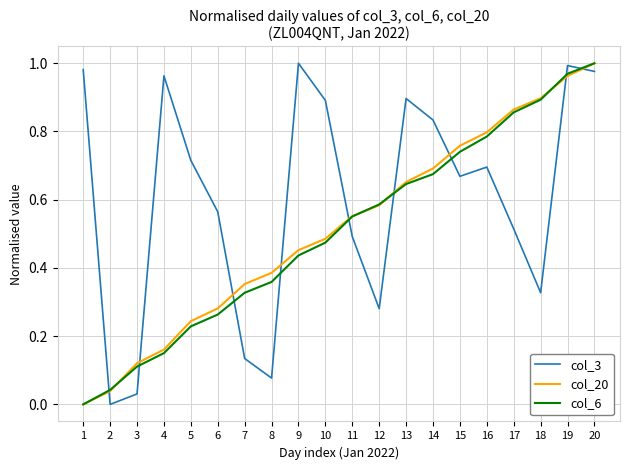

After their last crossing, which series has the higher values: col_6 or col_3?

col_6